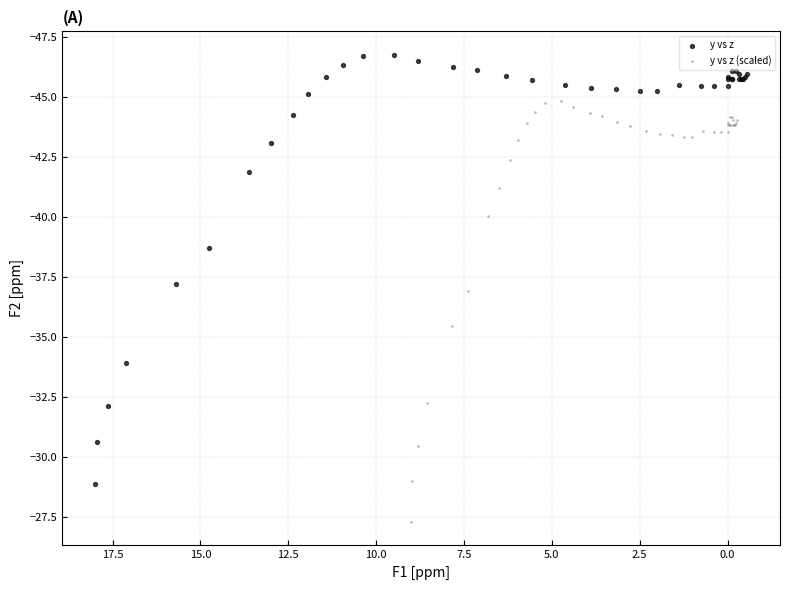

Which series has the widest spread of Y values?

y vs z